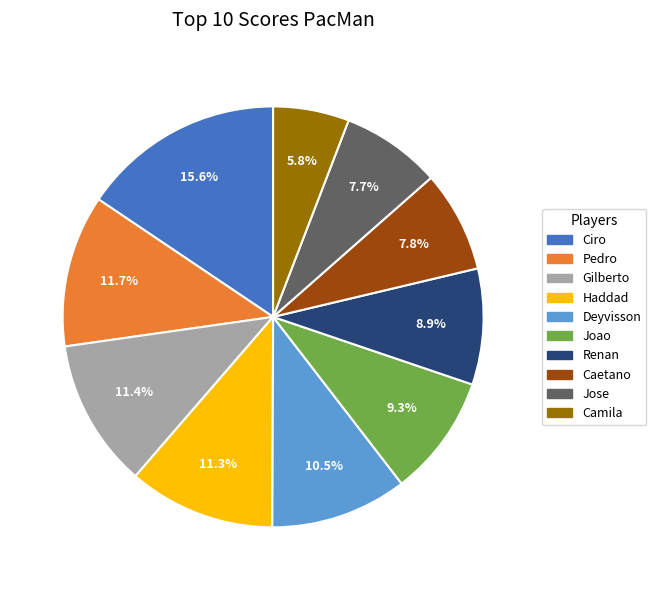

What is the ratio of the value at Ciro to the value at Caetano?

2.0